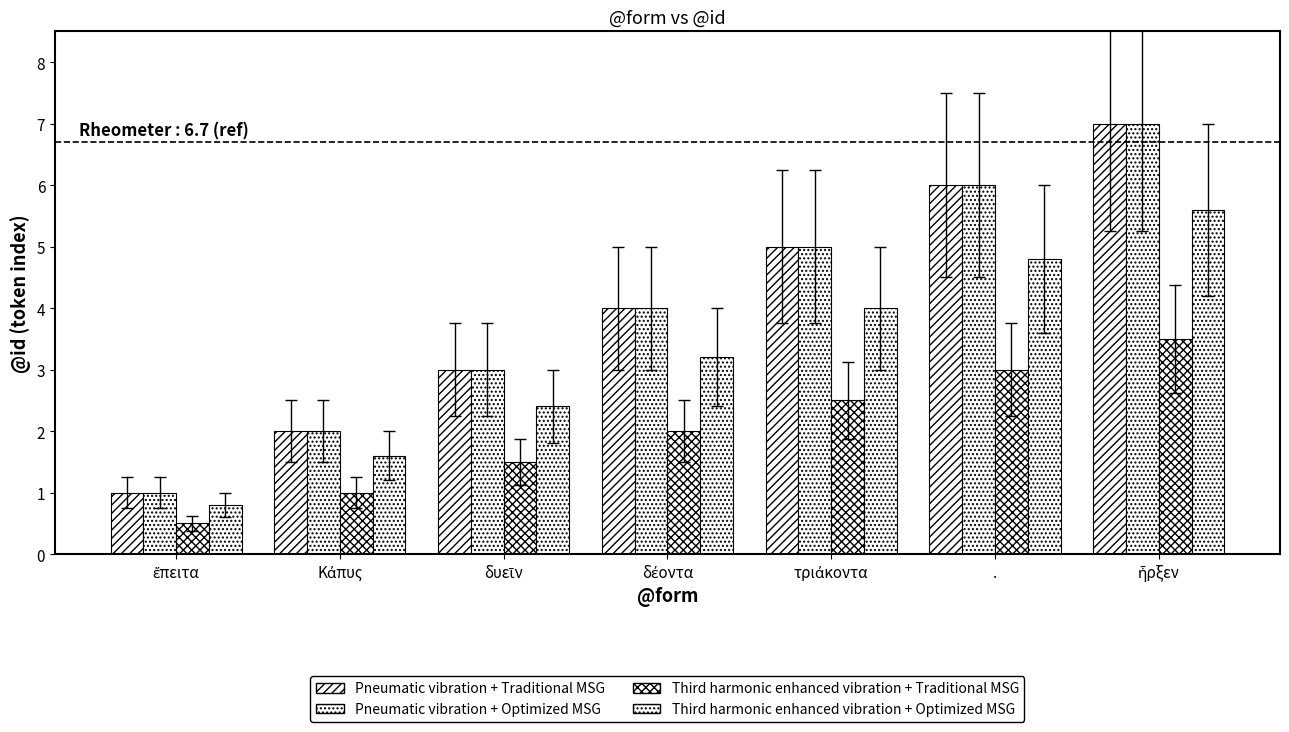

How many distinct data groups are displayed?

4